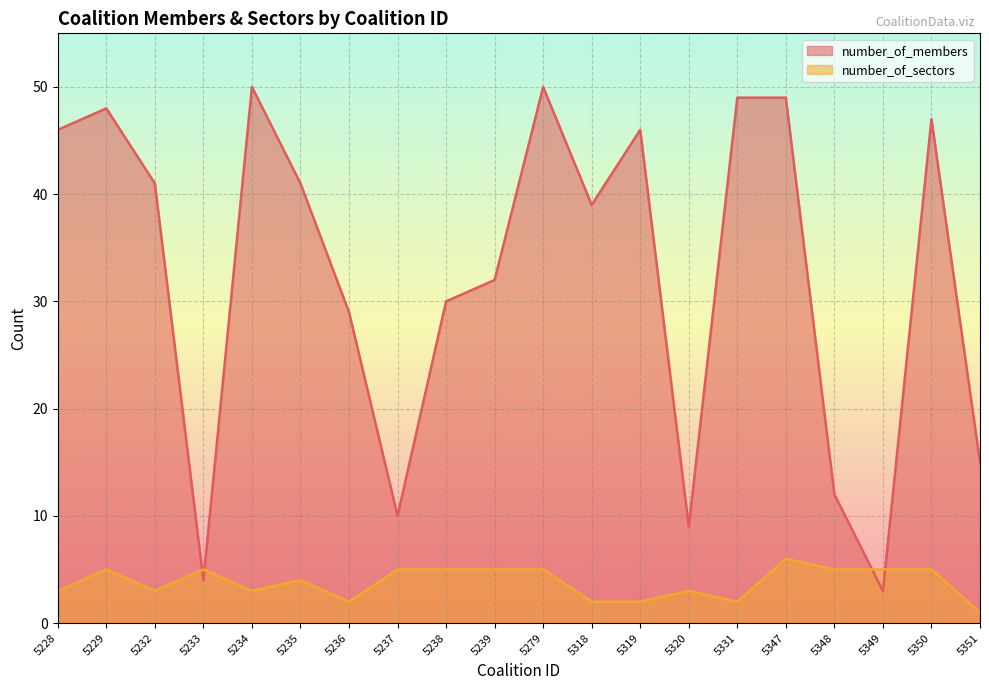

What is the sum of all number_of_members values?

650